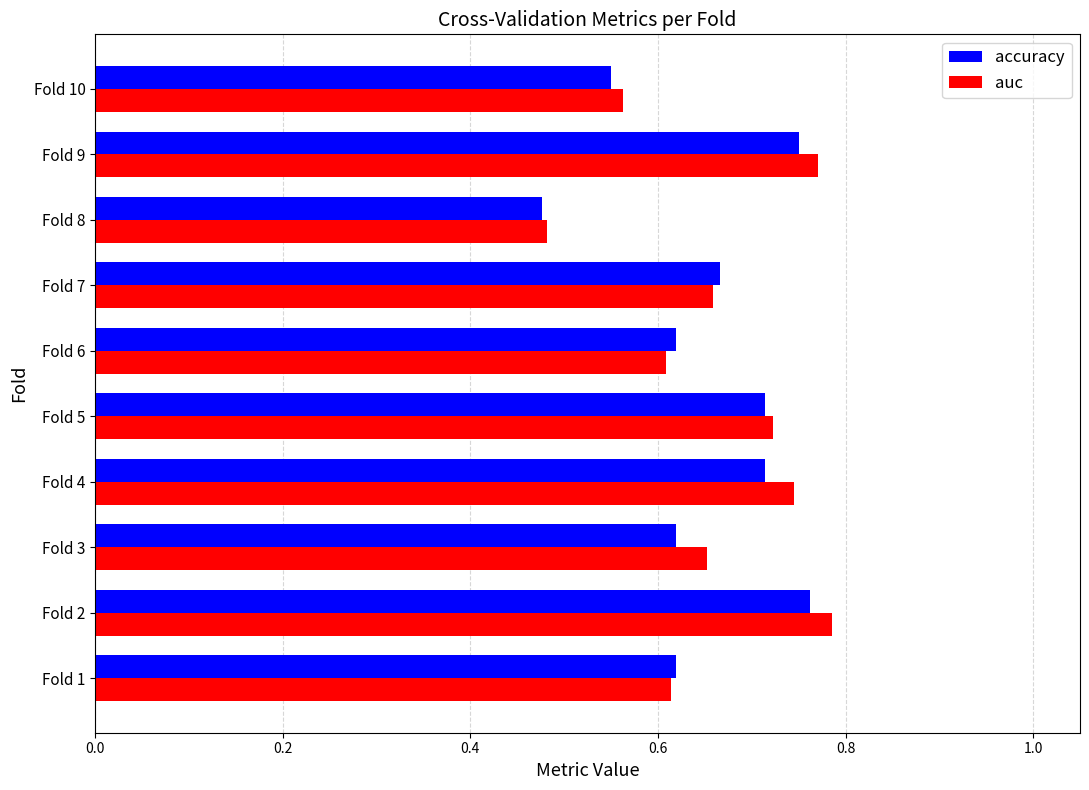

What is the difference between the second highest and minimum values in the auc series?

0.3